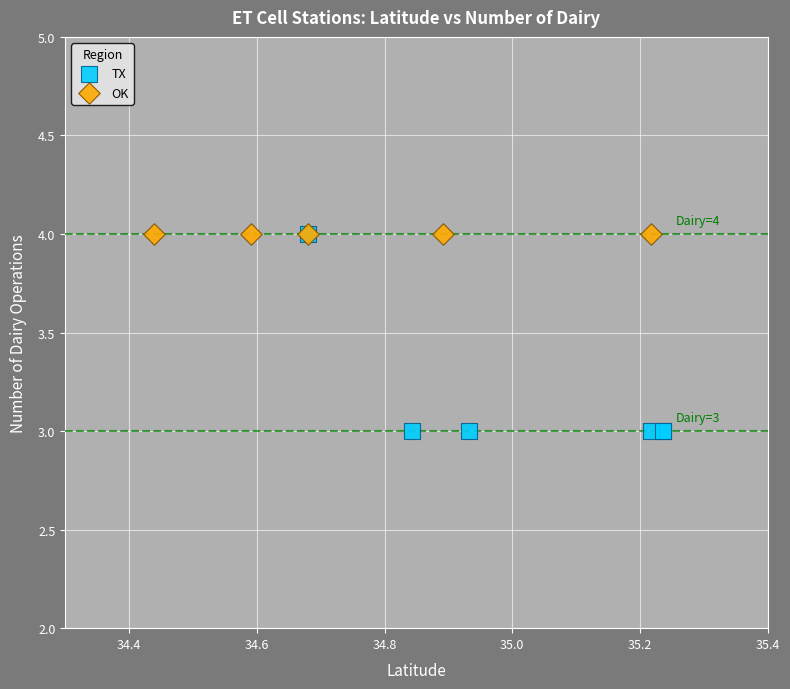

Which series reaches the minimum Y coordinate?

TX